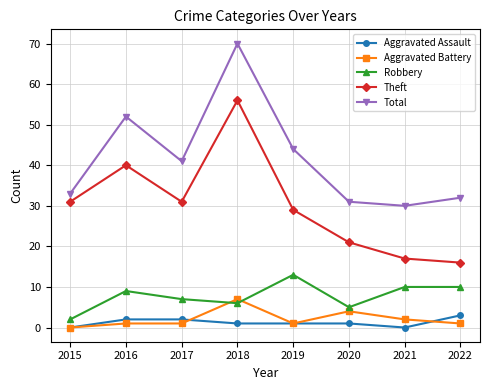

How many values in Aggravated Battery are above zero?

7